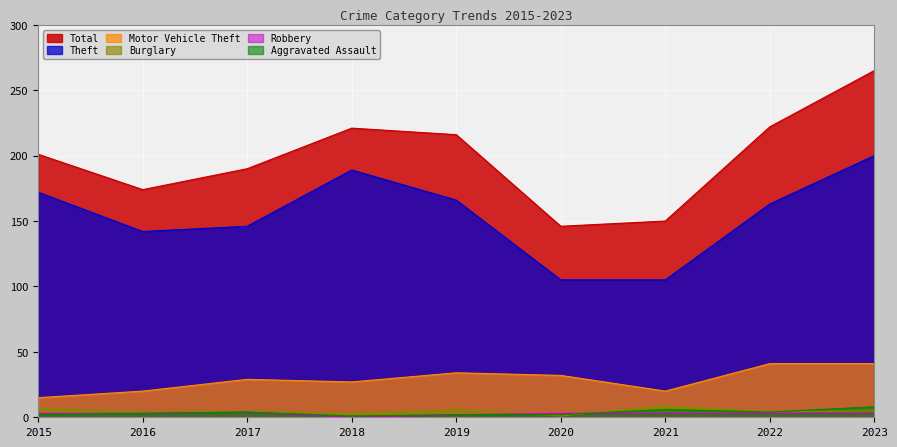

Rank the categories by Total value from highest to lowest.

2023, 2022, 2018, 2019, 2015, 2017, 2016, 2021, 2020